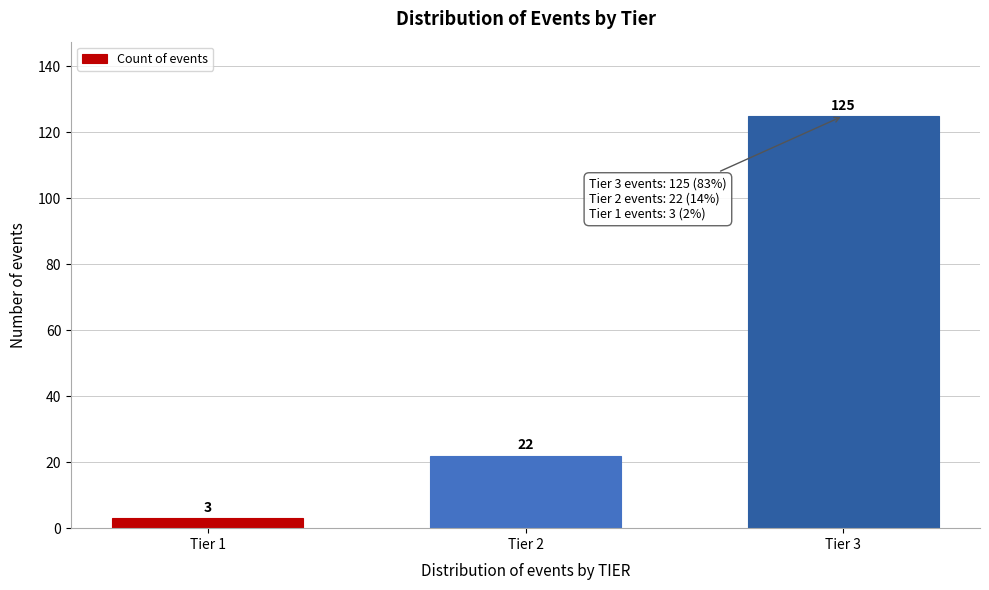

Reading left to right, what are all the values shown in this chart?

Tier 1=3	Tier 2=22	Tier 3=125